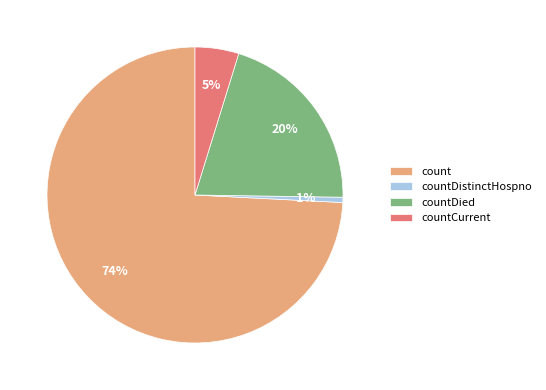

The count slice represents 67% of the pie. True or false?

False